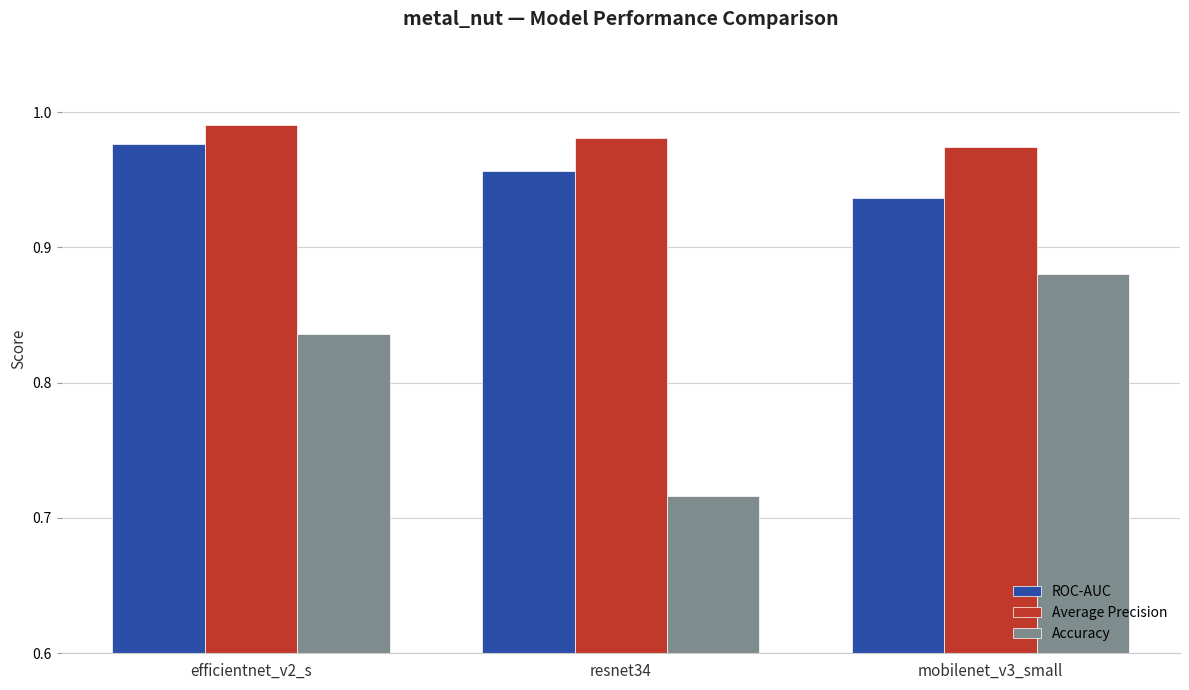

Is the value of ROC-AUC at mobilenet_v3_small greater than the value of Accuracy at mobilenet_v3_small?

Yes